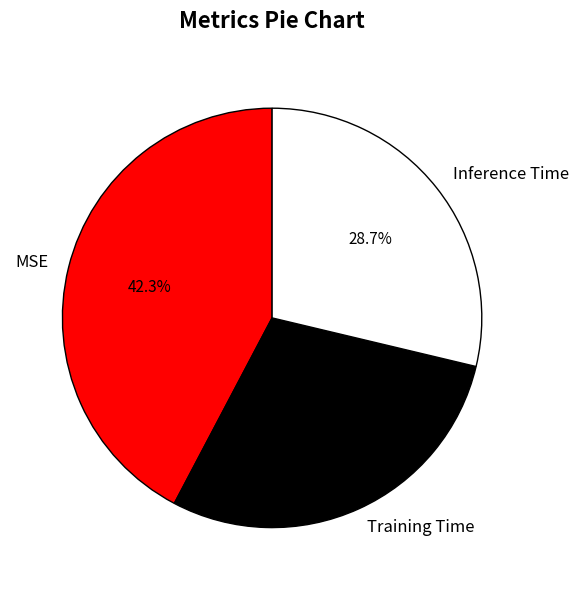

What is the largest slice in the pie chart?

MSE